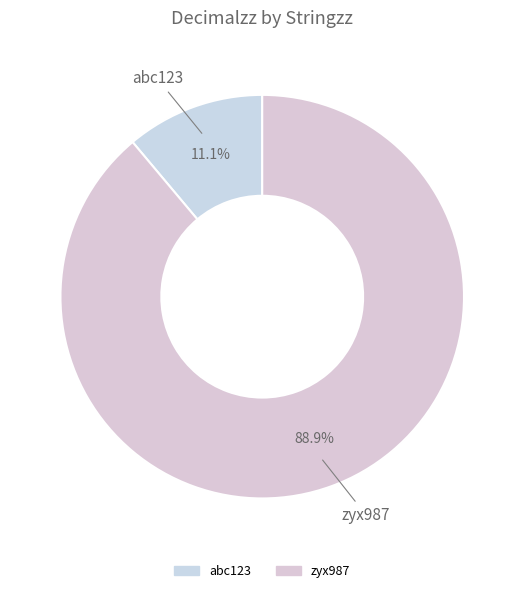

True or false: abc123 accounts for 4% of the total.

False